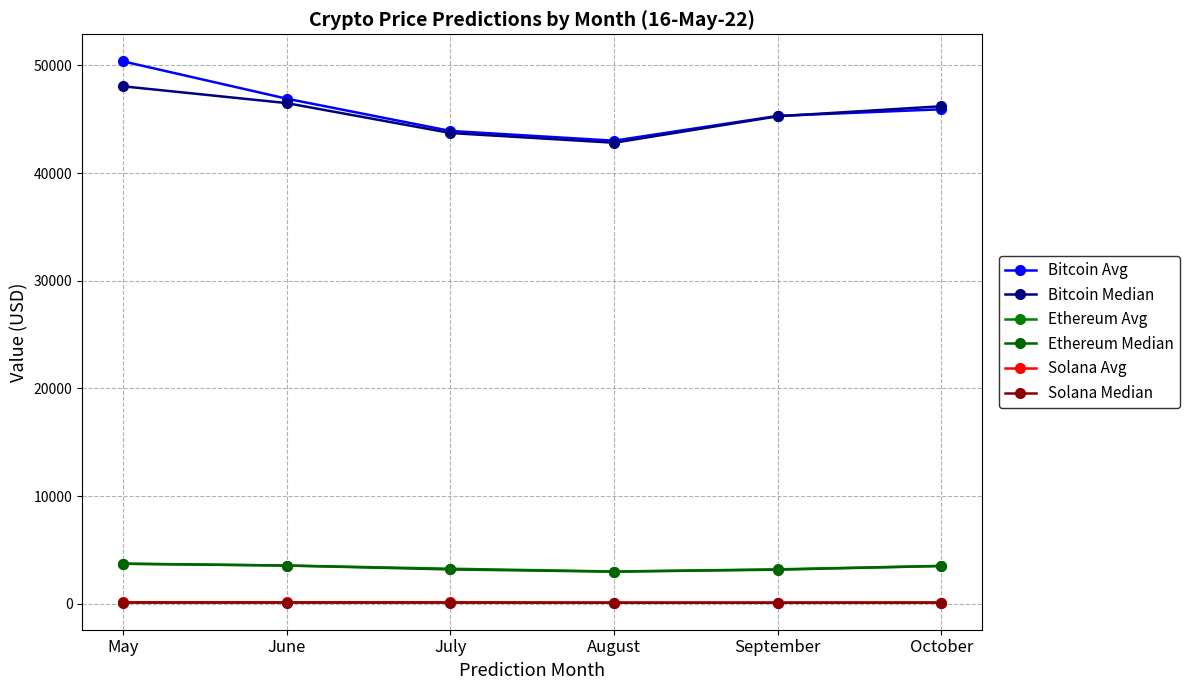

How many values in the Ethereum Avg series exceed 3524?

3